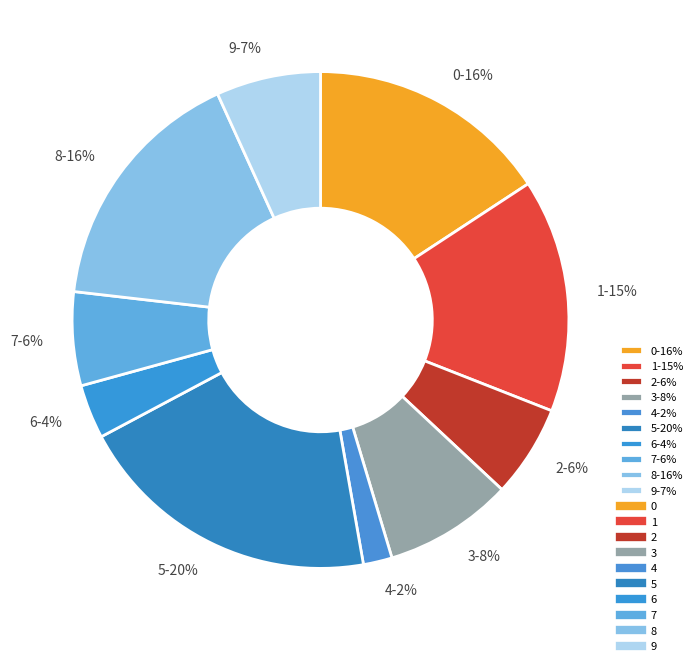

How many slices are in this pie chart?

10